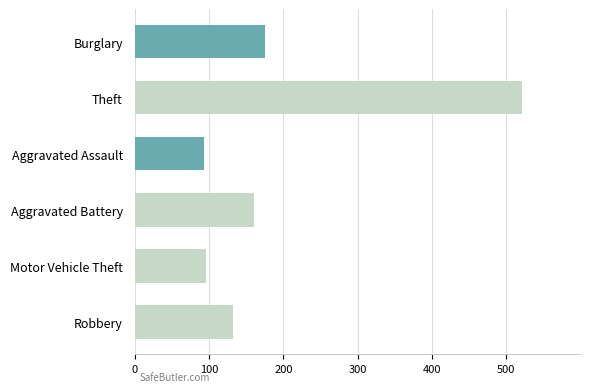

What is the change in value from Burglary to Theft?

+345